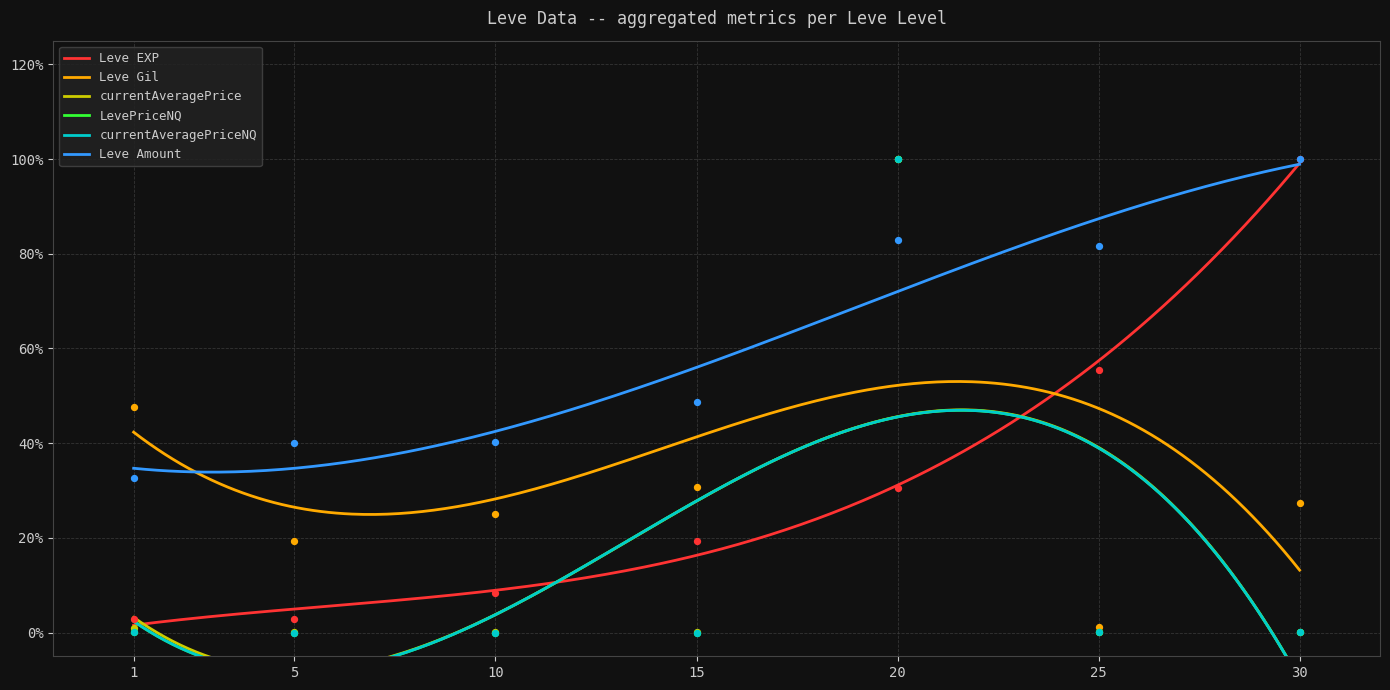

Which series reaches the maximum Y coordinate?

Leve EXP